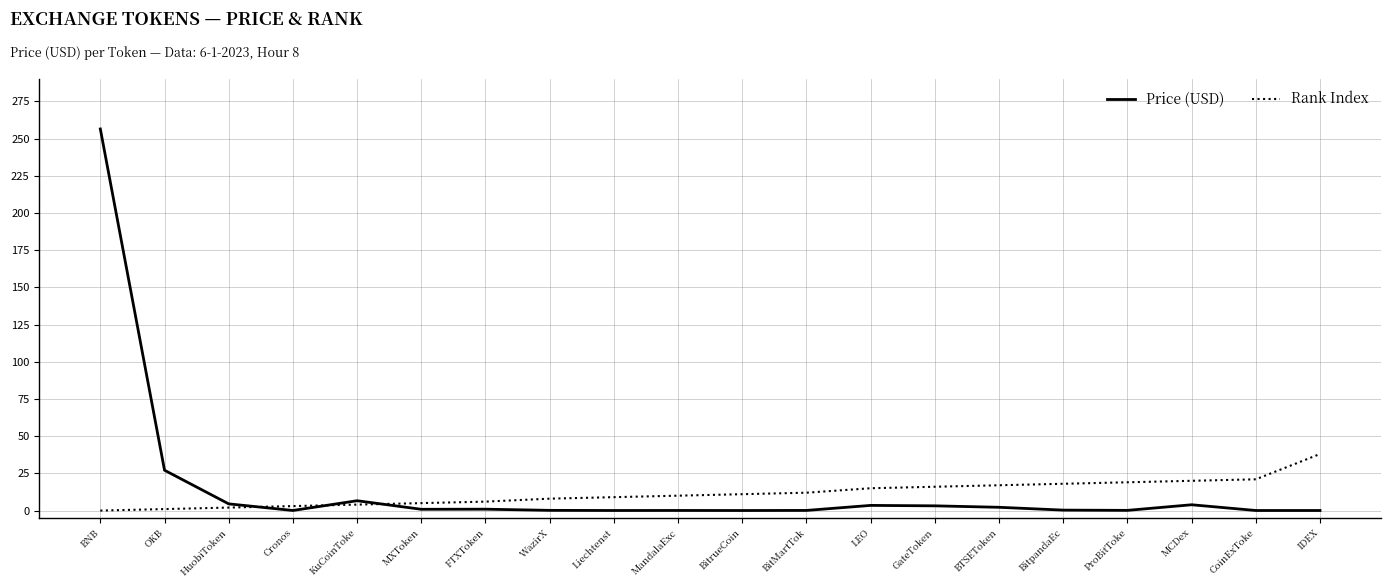

Is the value of Rank Index at WazirX greater than the value of Price (USD) at IDEX?

Yes